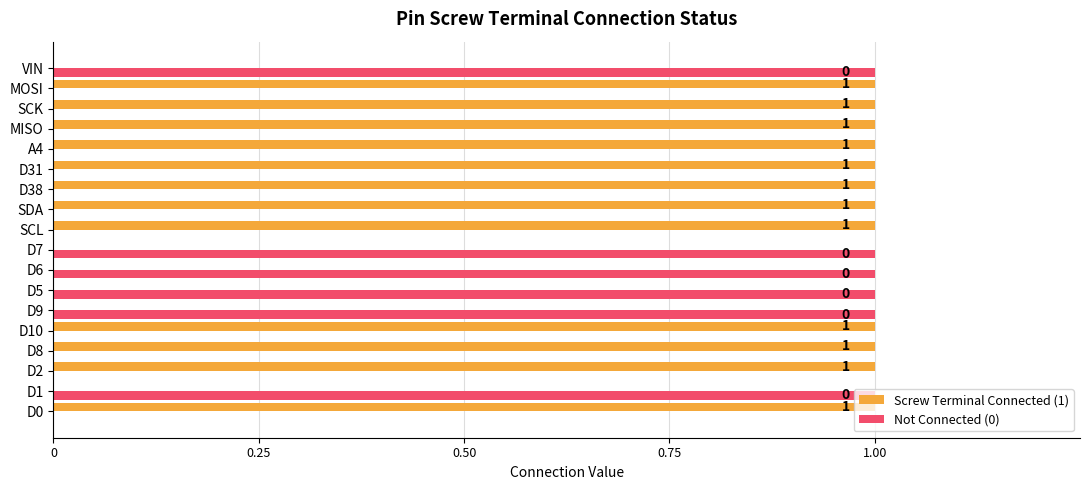

What is the sum of all Not Connected (0) values?

6